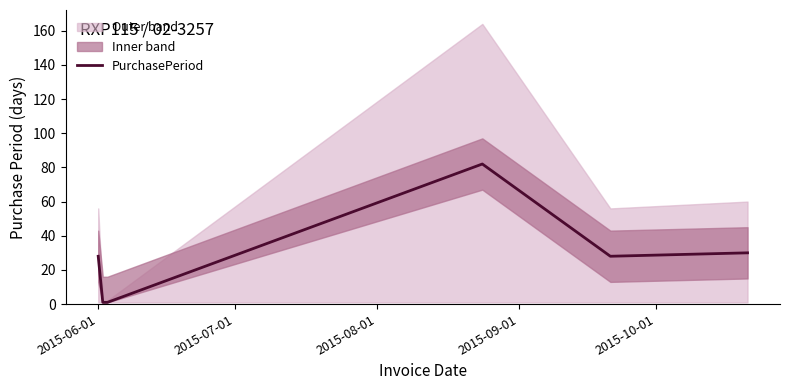

What position from the left is 2015-09-01?

4